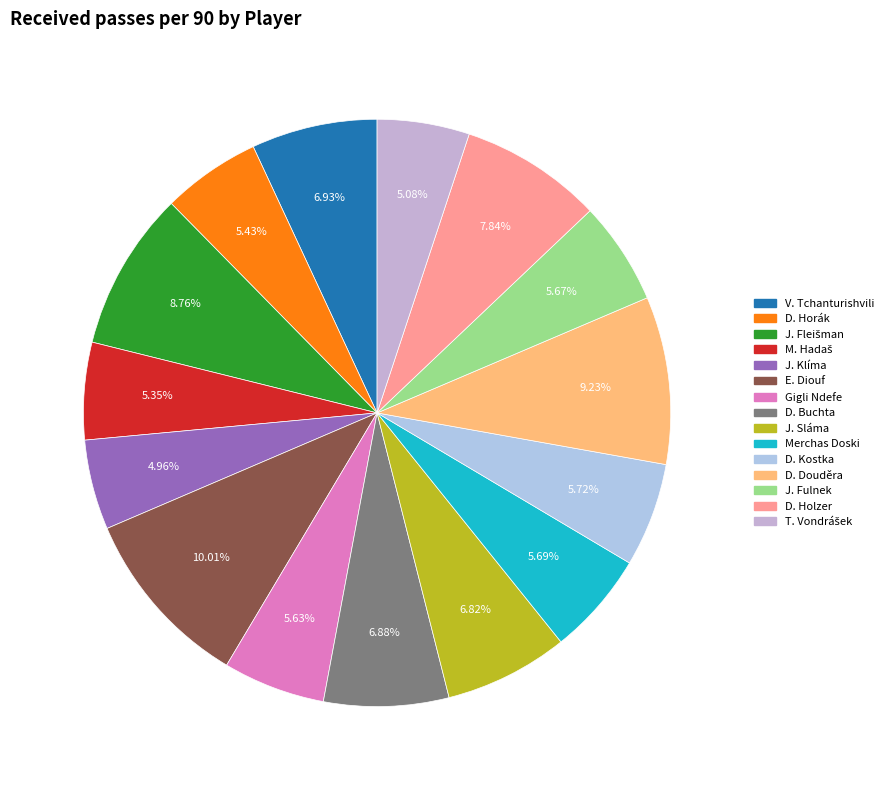

How many slices are in this pie chart?

15